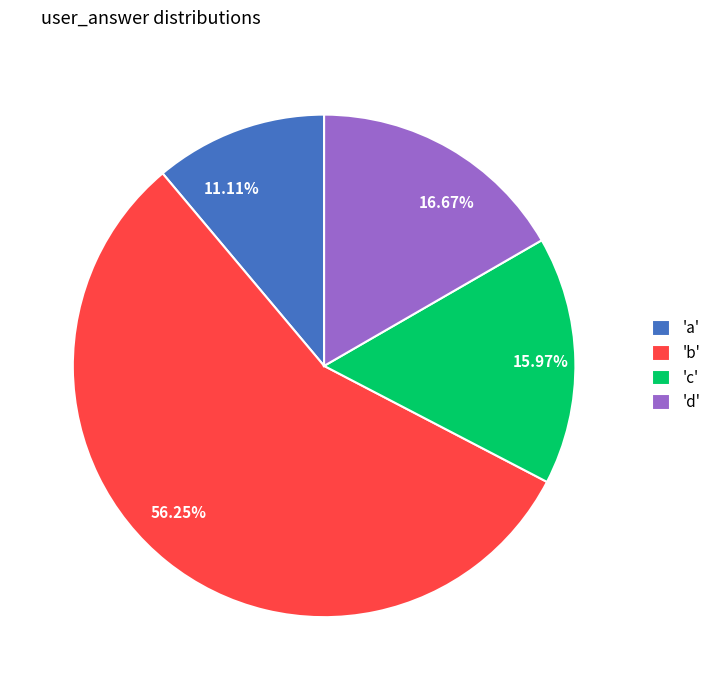

Is there any slice that represents more than half of the pie?

Yes